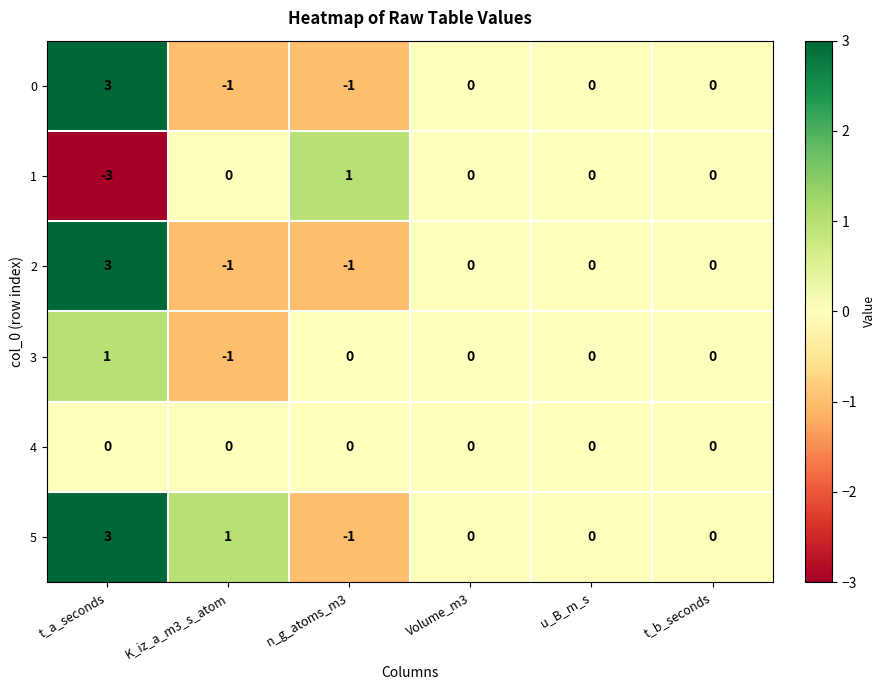

What is the sum of all 5 values?

3